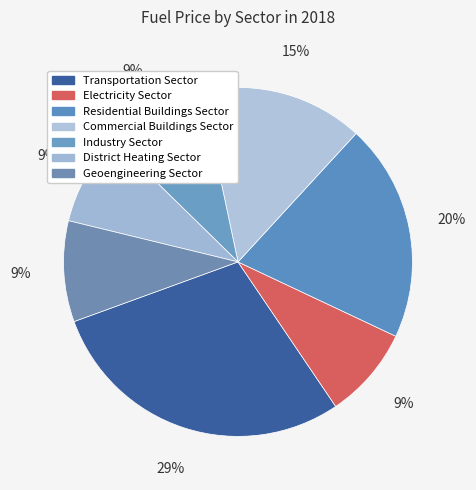

Is there any slice that represents more than half of the pie?

No